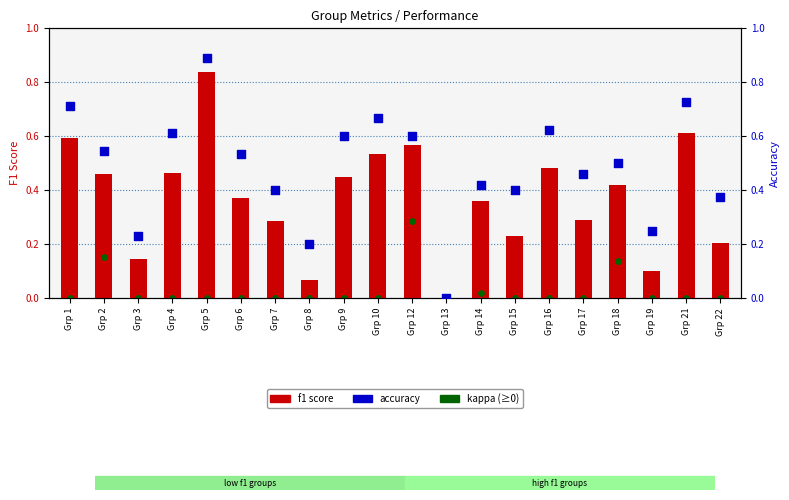

At which category is the sum across all series the highest?

Grp 5